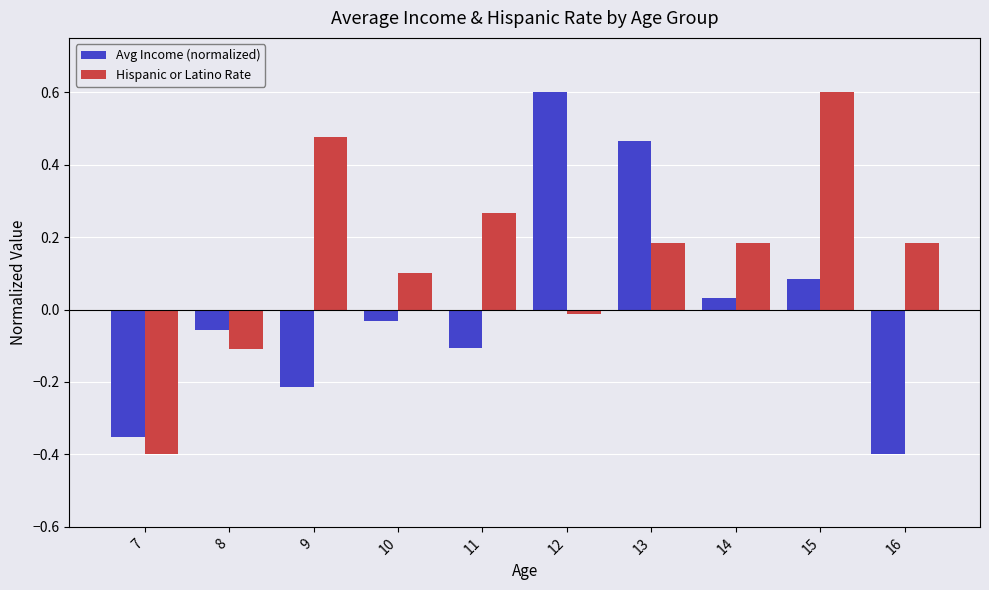

At 12, list the series in order from smallest to largest.

Hispanic or Latino Rate, Avg Income (normalized)